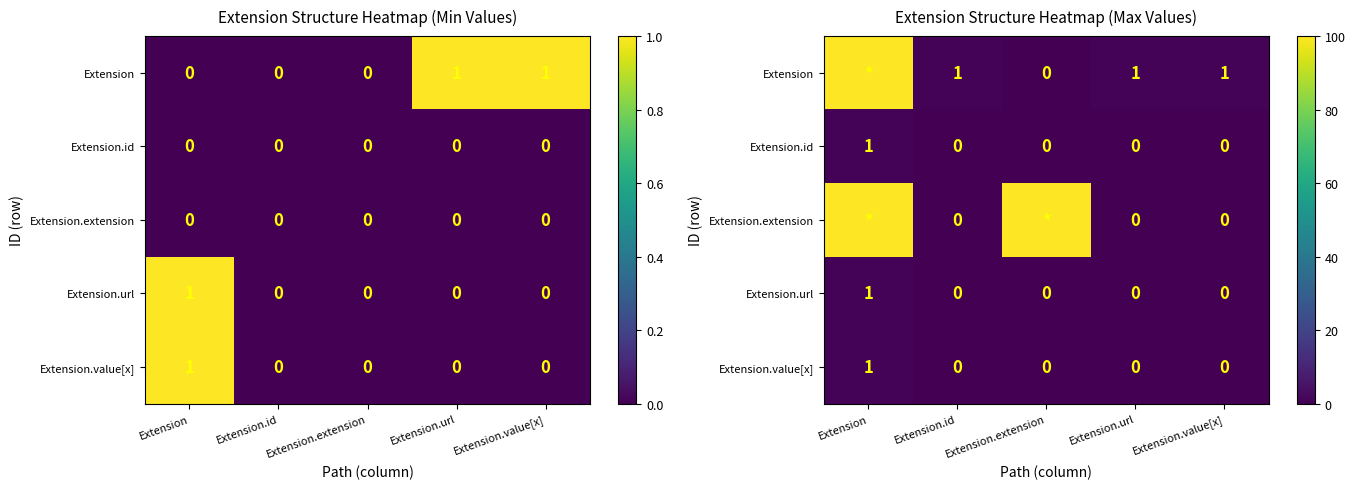

True or false: Extension.id has a value of 0 at Extension.value[x].

True